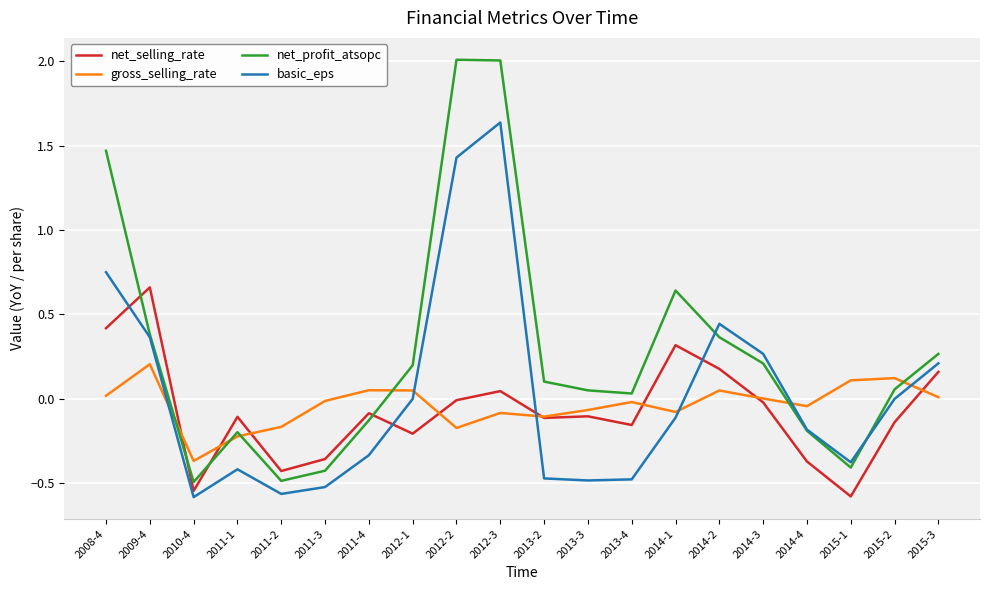

Which series has the widest spread of values?

net_profit_atsopc